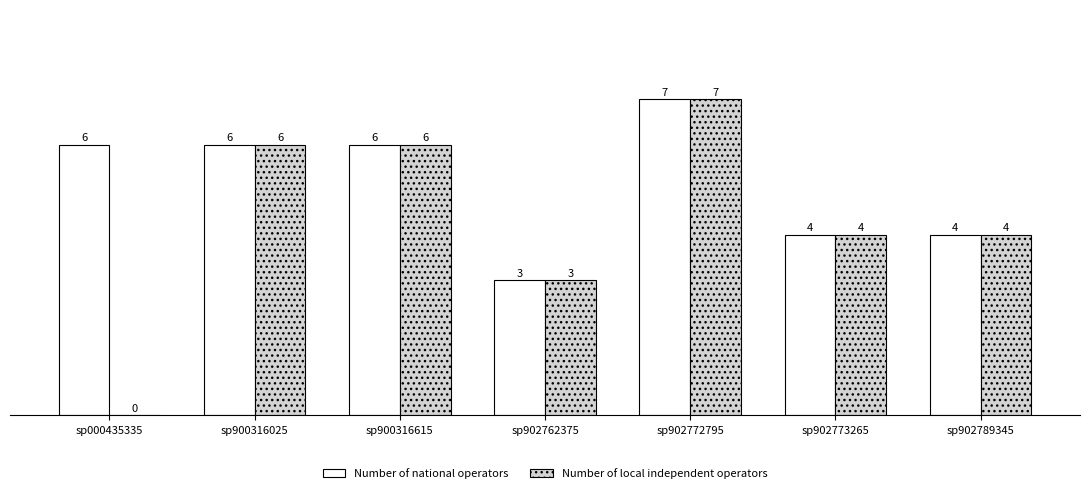

Read the Number of local independent operators value at sp902773265.

4